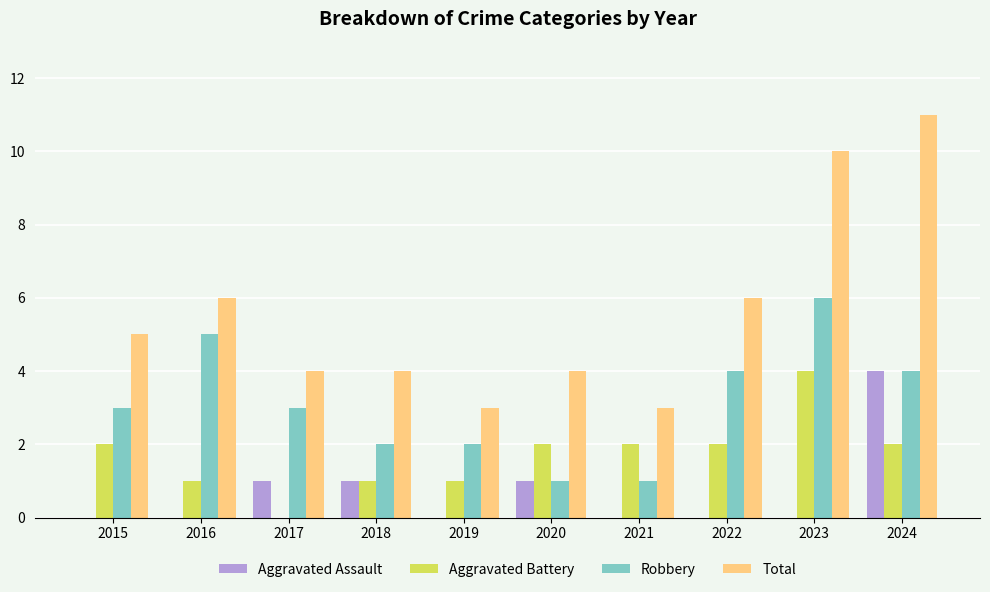

Read the Total value at 2022.

6